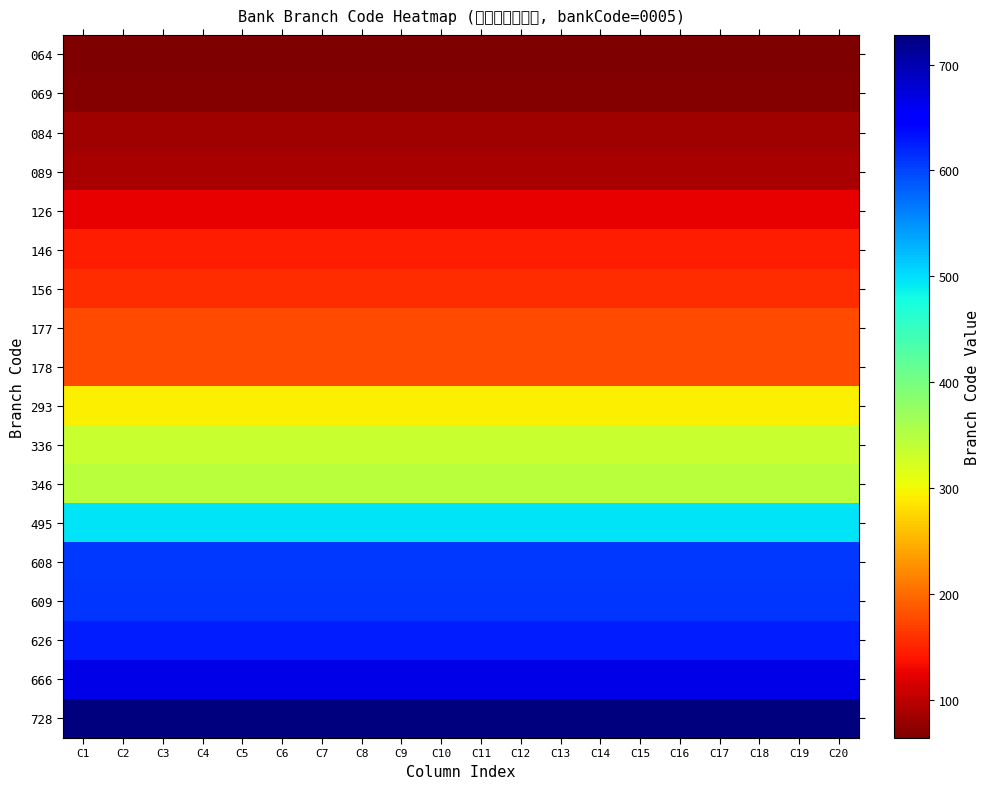

What is the minimum value shown in the chart?

64